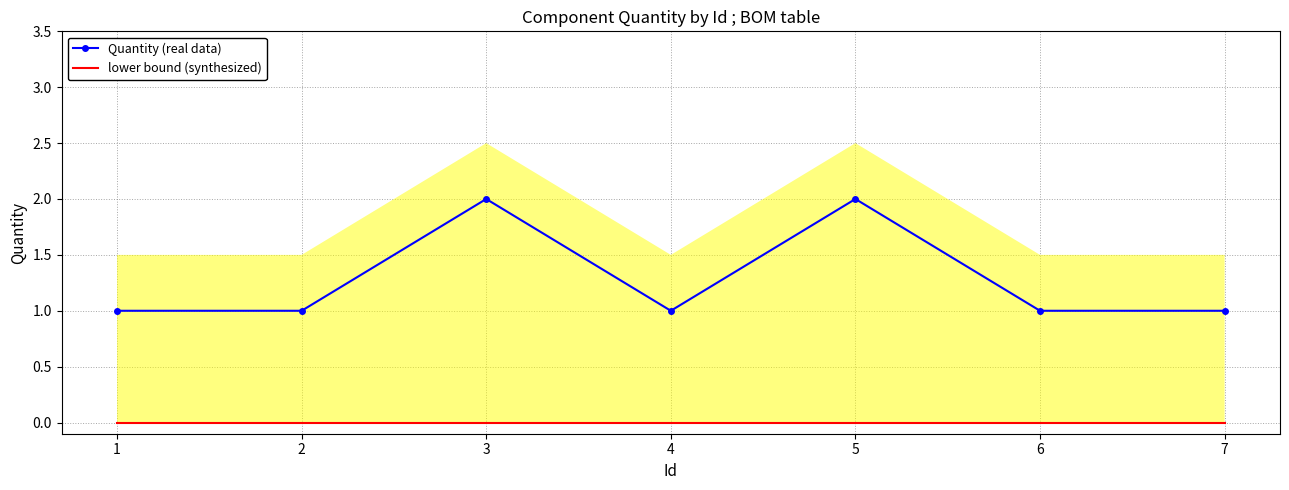

Is the value of lower bound (synthesized) at 2 greater than the value of Quantity (real data) at 2?

No